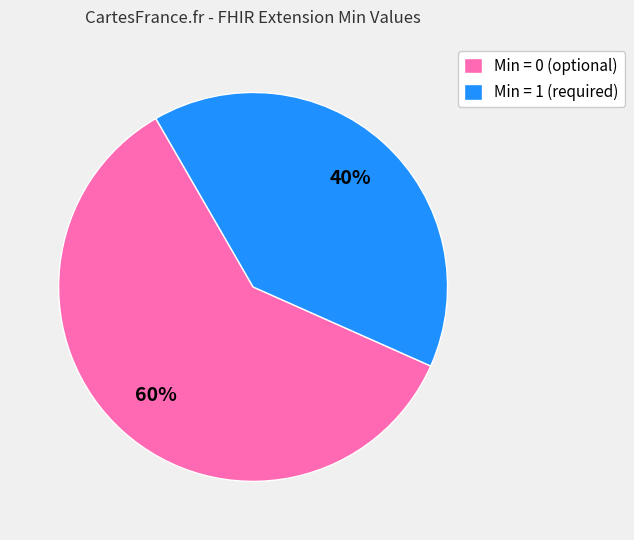

To the nearest percent, what percentage of the pie is Min = 0 (optional)?

60%